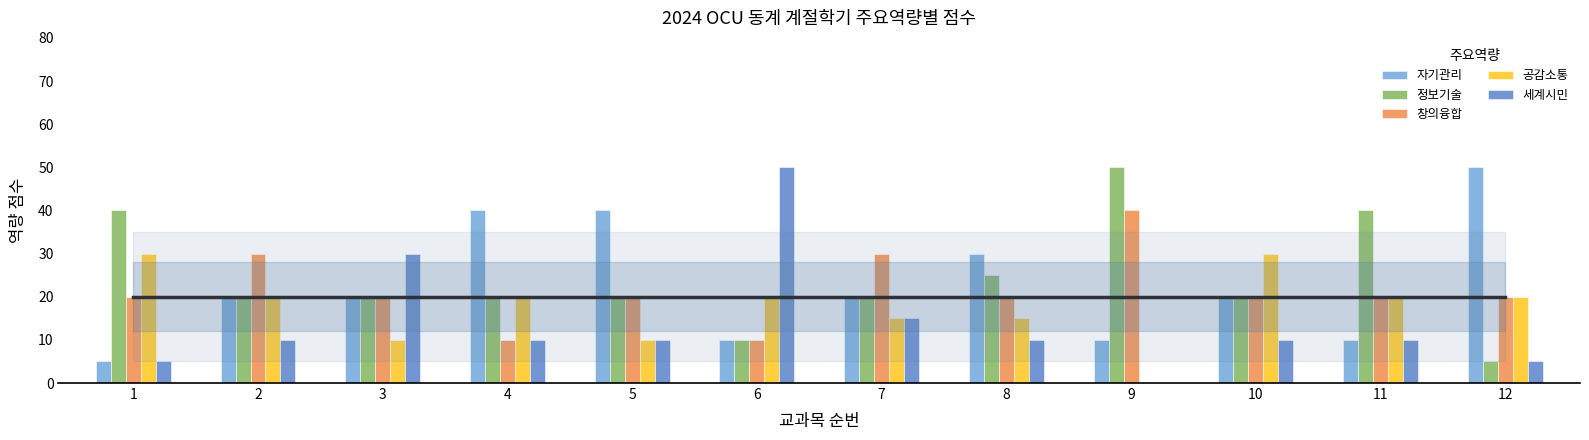

What is the sum of the 공감소통 values at 12 and 8?

35